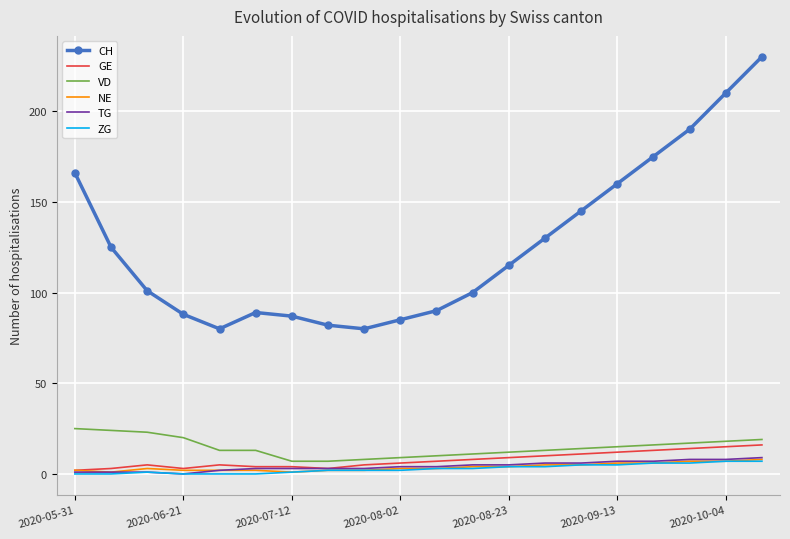

True or false: CH and ZG intersect in this chart.

False